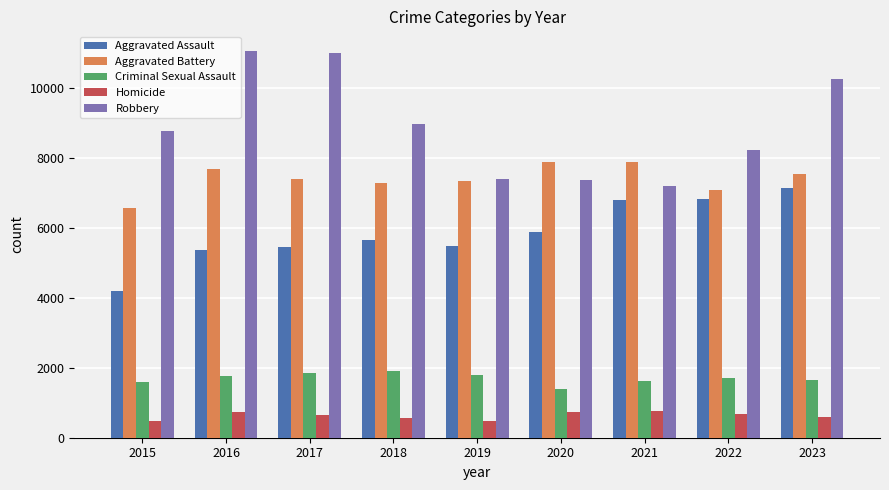

Is it true that Aggravated Assault equals 5458 at 2017?

True